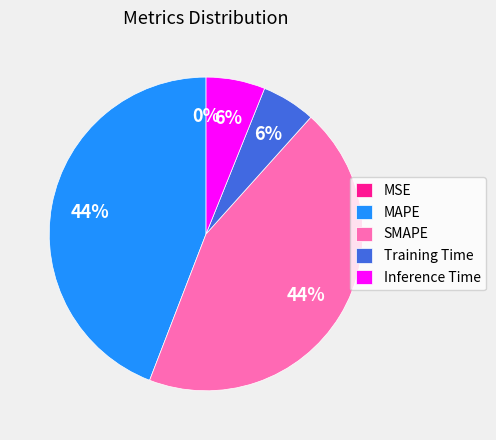

To the nearest percent, what is the difference between the largest and smallest slice percentages?

44%